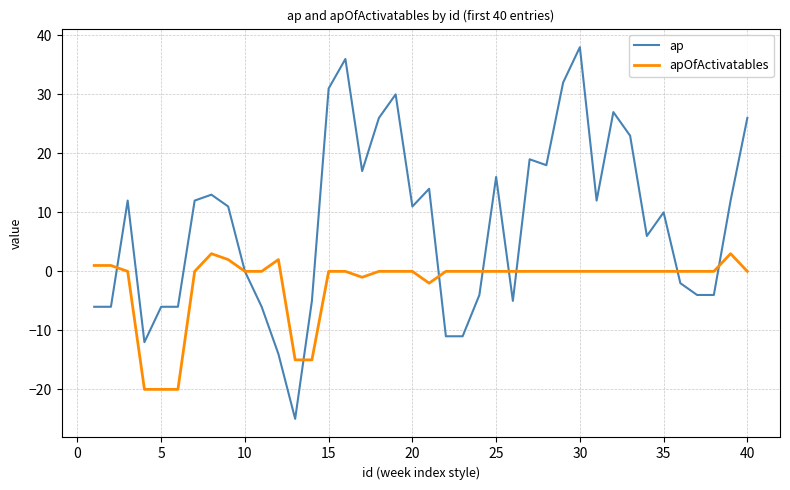

What is the maximum value for apOfActivatables?

3